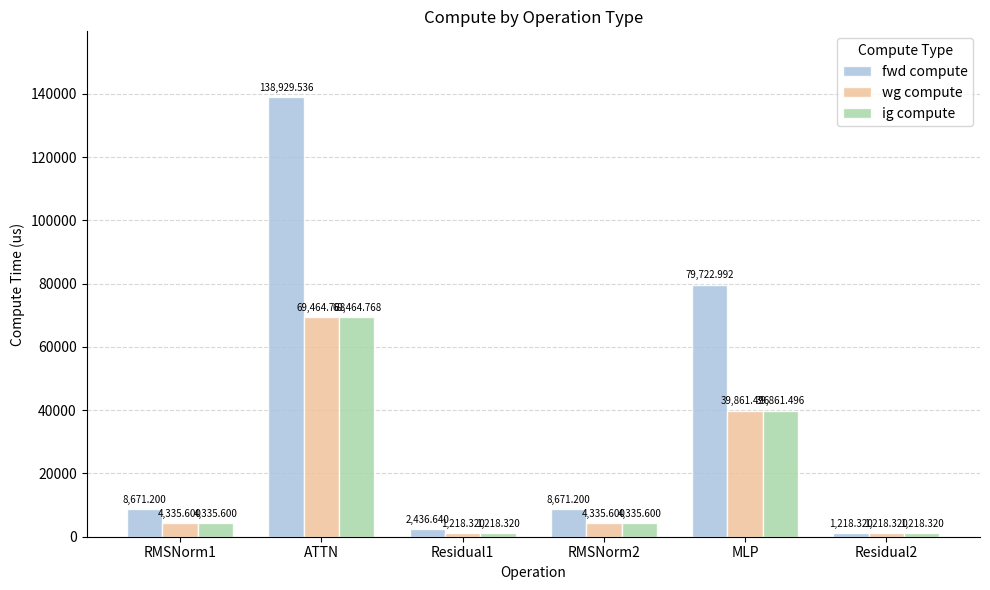

What is the difference between the maximum and minimum values in the wg compute series?

68246.4